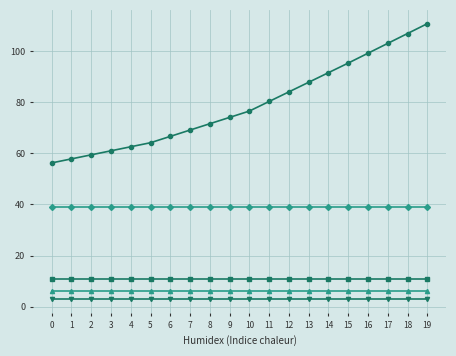

What is the total value across all series at 3?

119.7